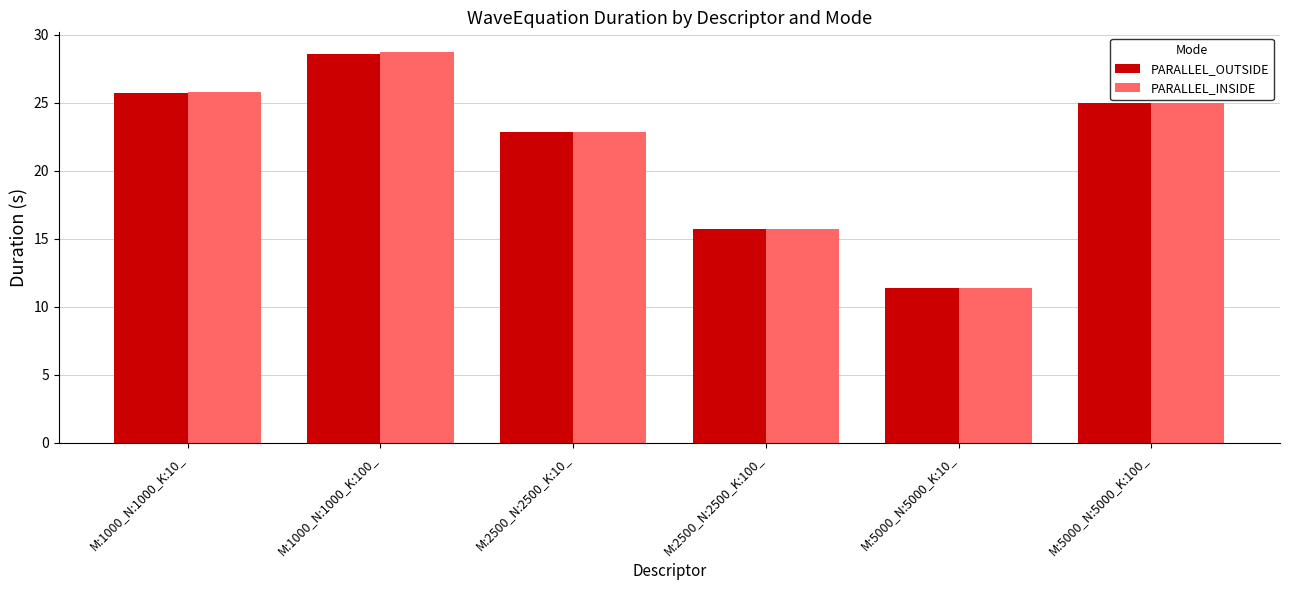

True or false: PARALLEL_INSIDE has a value of 11.4 at M:5000_N:5000_K:10_.

True